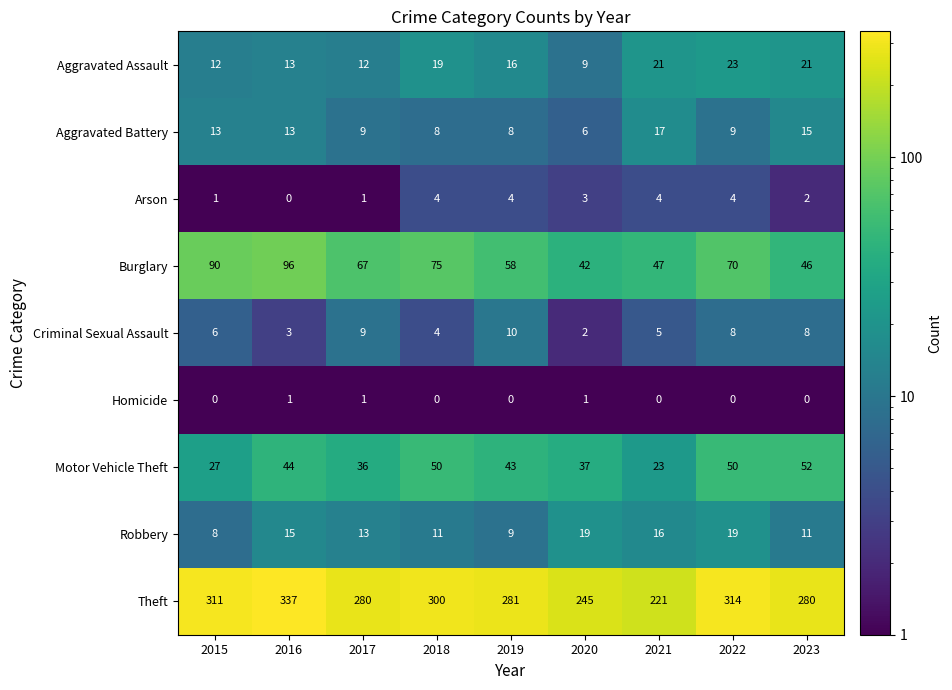

Rank the series by their maximum value, from lowest to highest.

Homicide, Arson, Criminal Sexual Assault, Aggravated Battery, Robbery, Aggravated Assault, Motor Vehicle Theft, Burglary, Theft